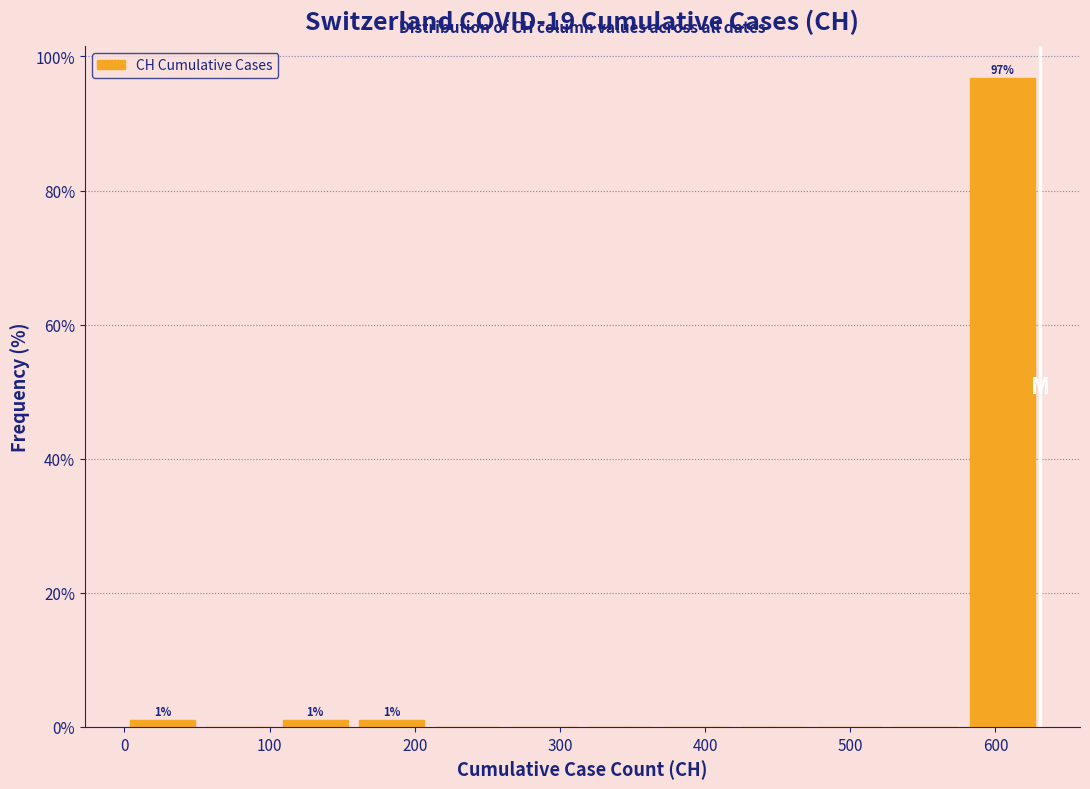

Over which range of the x-axis is the bar tallest?

580 to 630